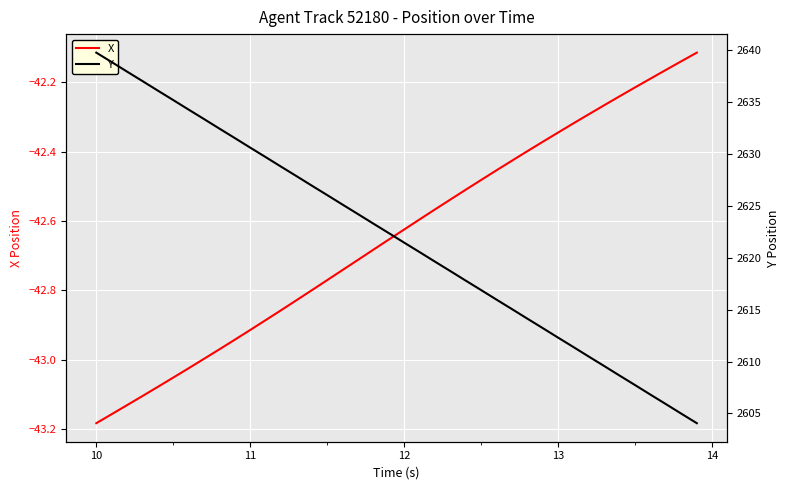

What is the maximum value shown in the chart?

2639.7